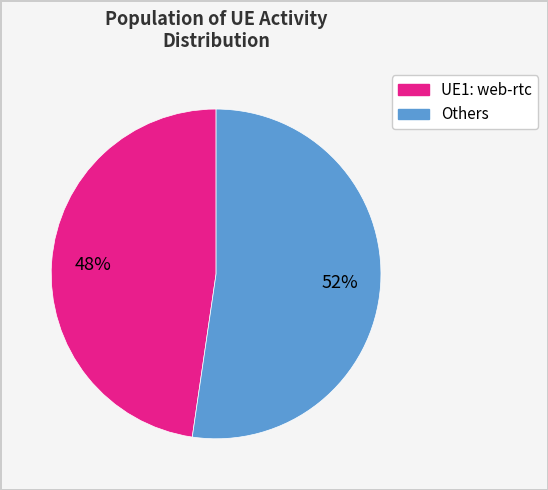

To the nearest percent, what is the average slice percentage?

50%